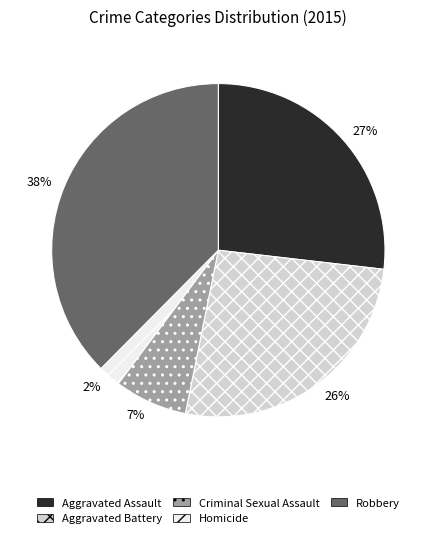

Is the sum of Homicide and Aggravated Battery greater than half?

No